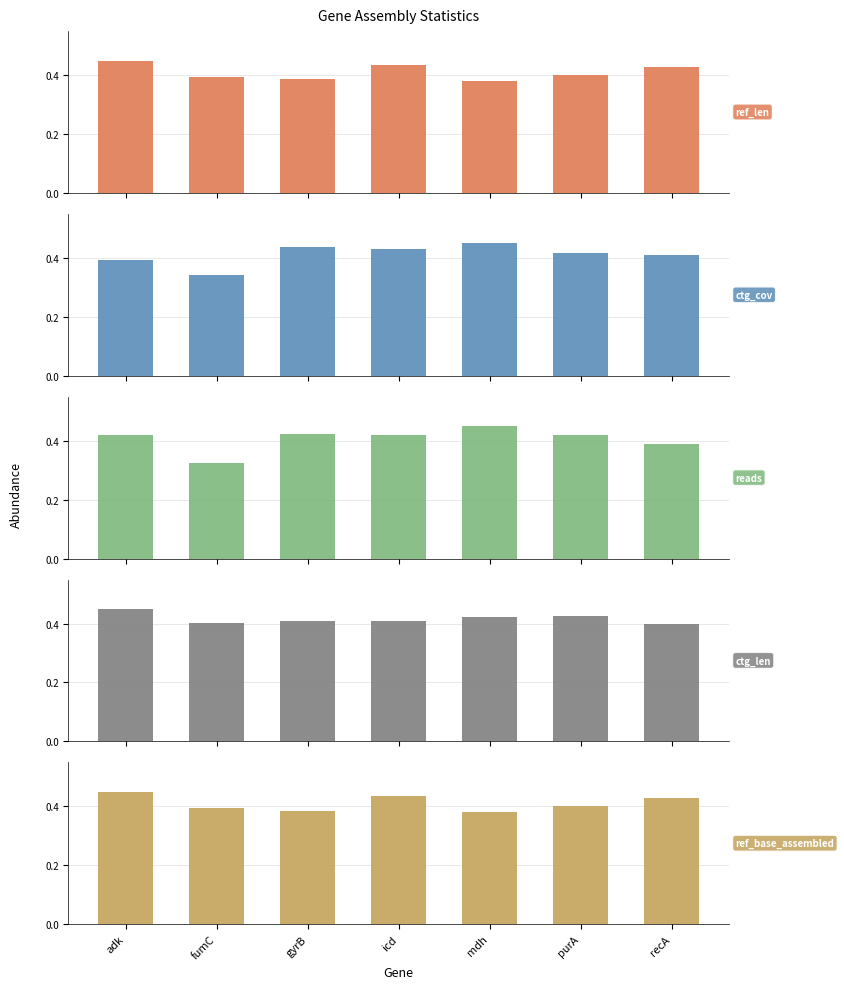

How many data points does each series have?

7